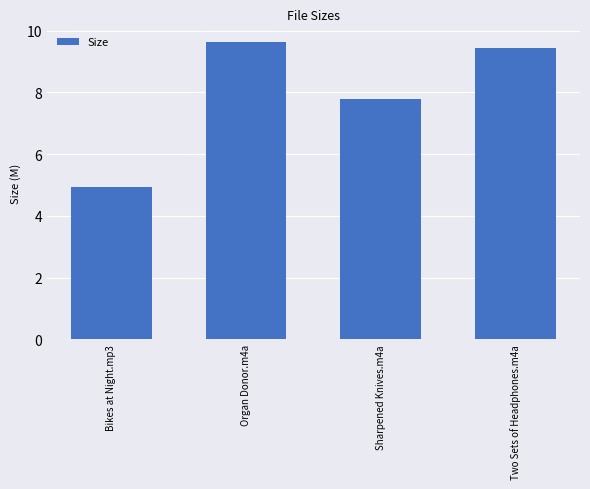

The value at Organ Donor.m4a is 13.4. True or false?

False